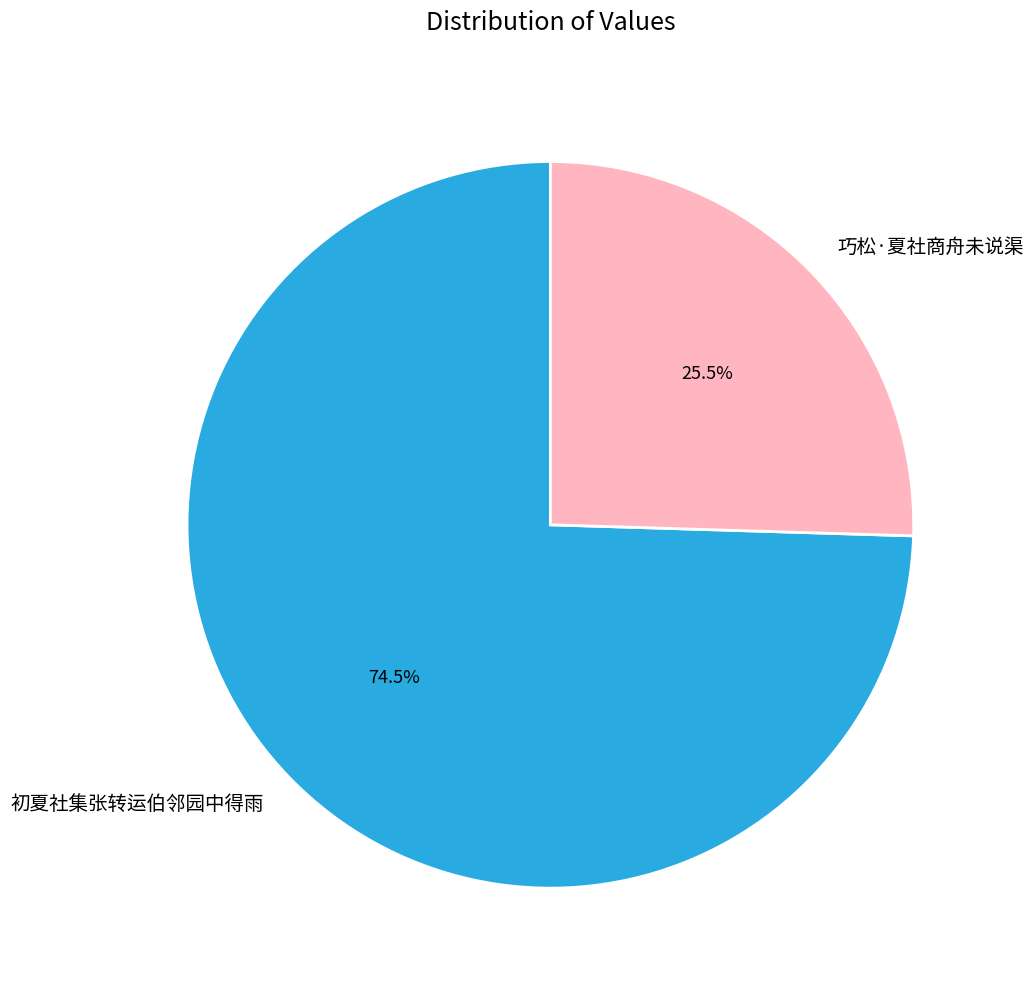

To the nearest percent, what is the combined percentage of 巧松·夏社商舟未说渠 and 初夏社集张转运伯邻园中得雨?

100%